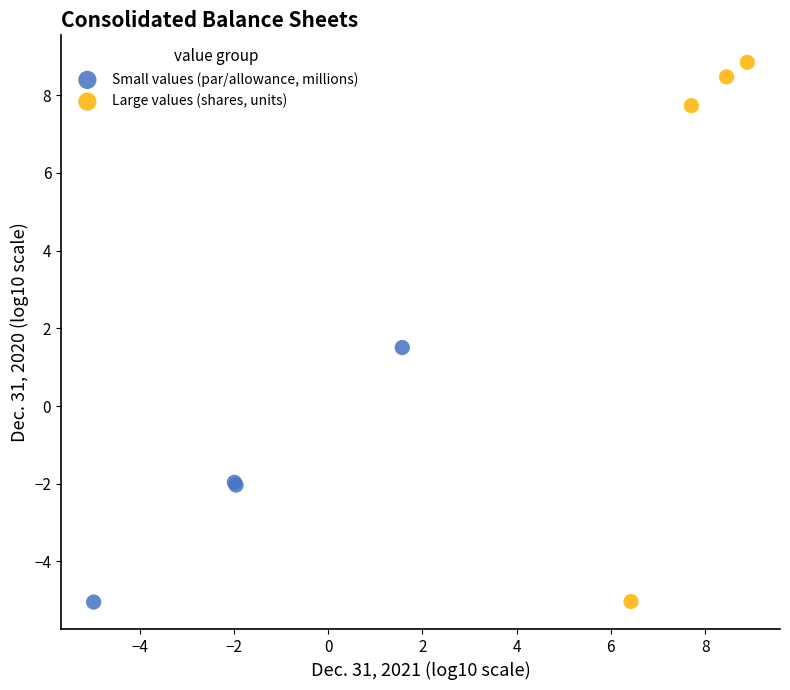

Which series contains the highest Y value?

Large values (shares, units)